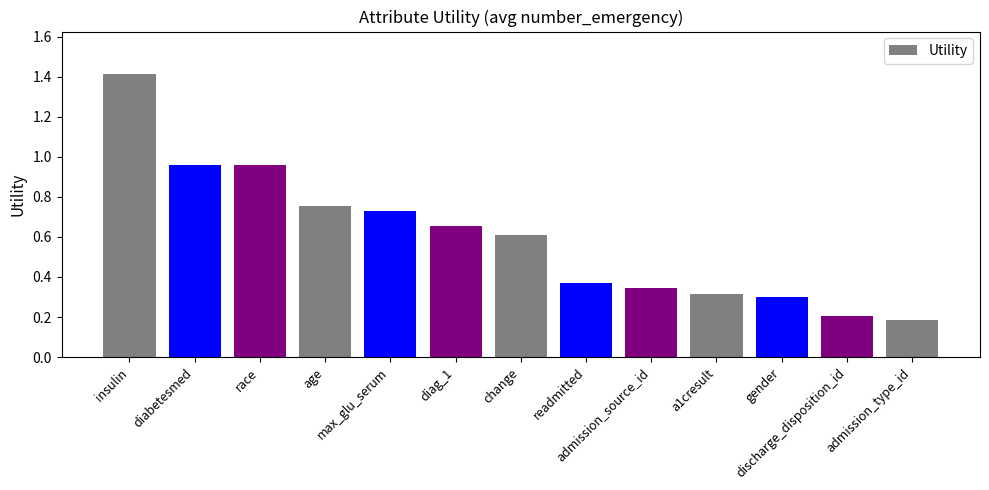

What is the sum of all values?

7.8